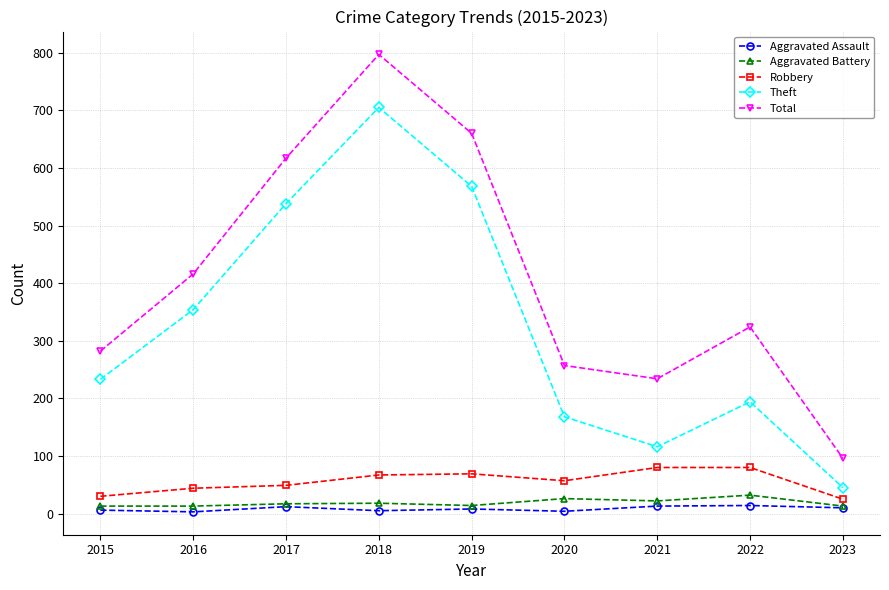

Where is the first local minimum for Theft?

2021